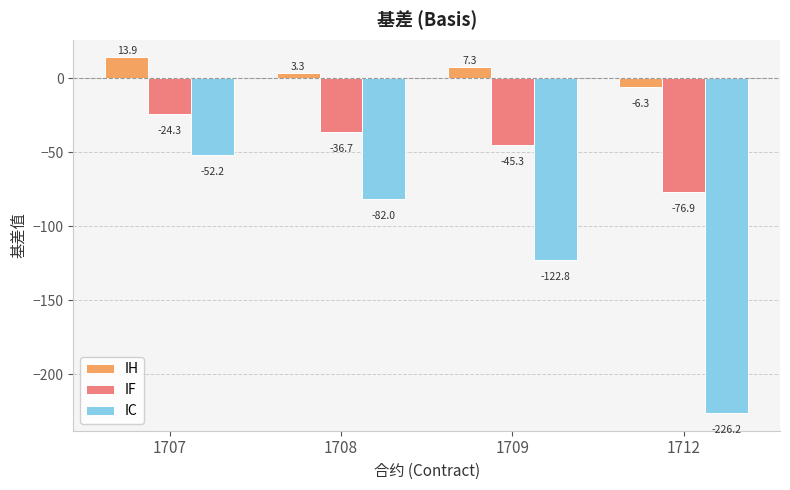

Read the IC value at 1708.

-82.0